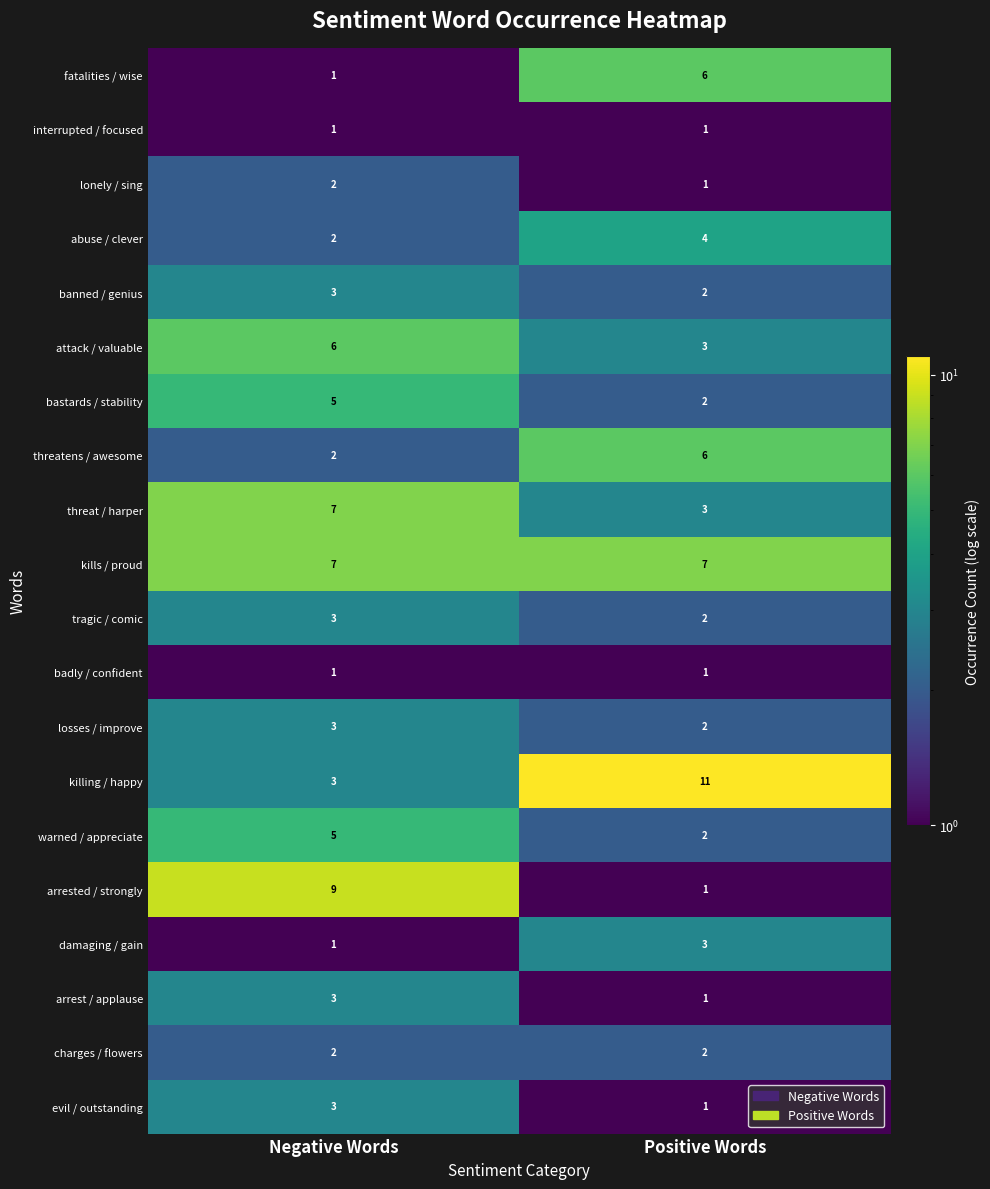

What is the spread (max minus min) of values at Negative Words?

8